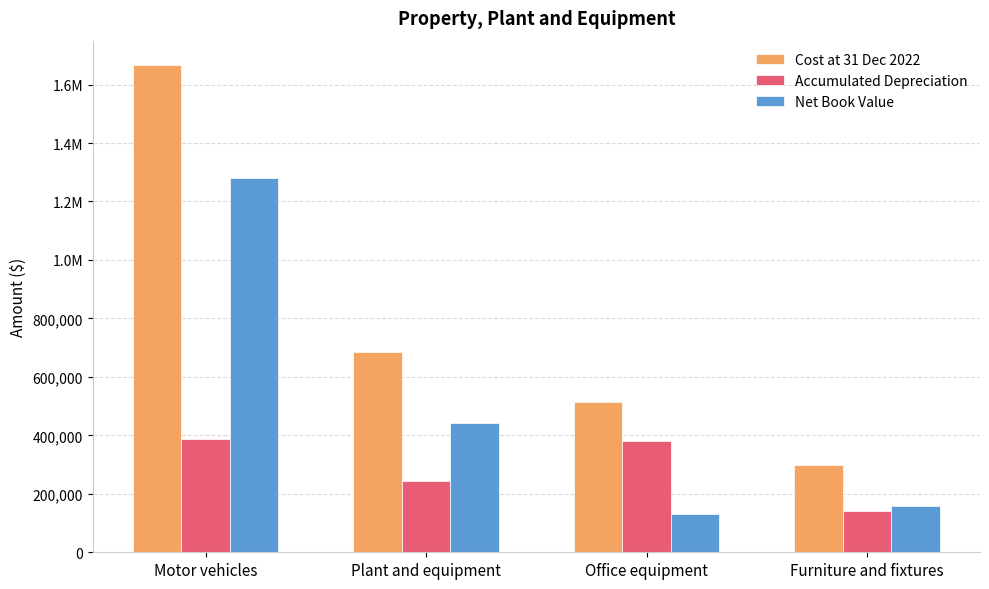

Which category has the highest value in the Cost at 31 Dec 2022 series?

Motor vehicles